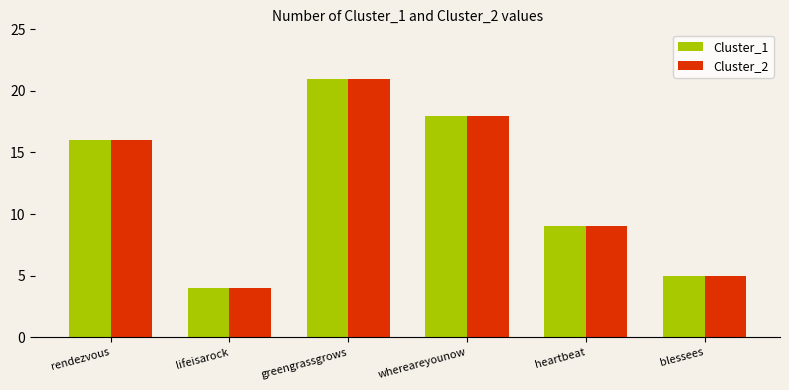

Is it true that Cluster_1 equals 1 at lifeisarock?

False